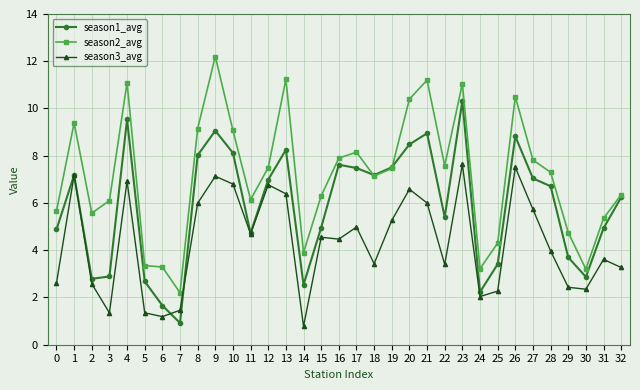

What is the difference between the season1_avg values at 8 and 1?

0.8